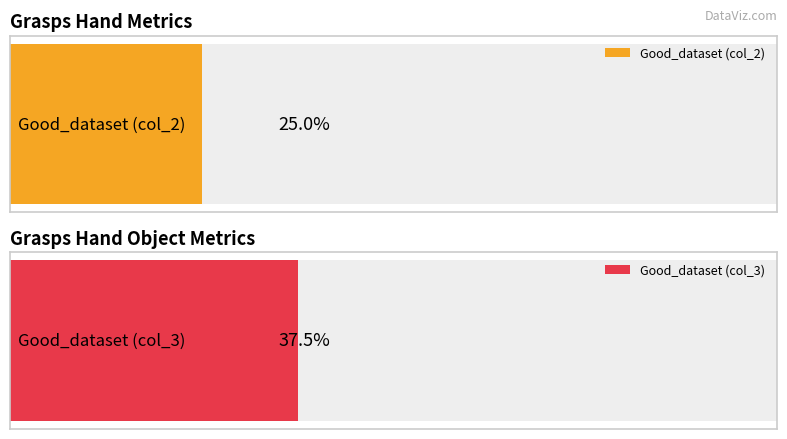

What are all the series names shown in the legend?

Good_dataset (col_2), Good_dataset (col_3)